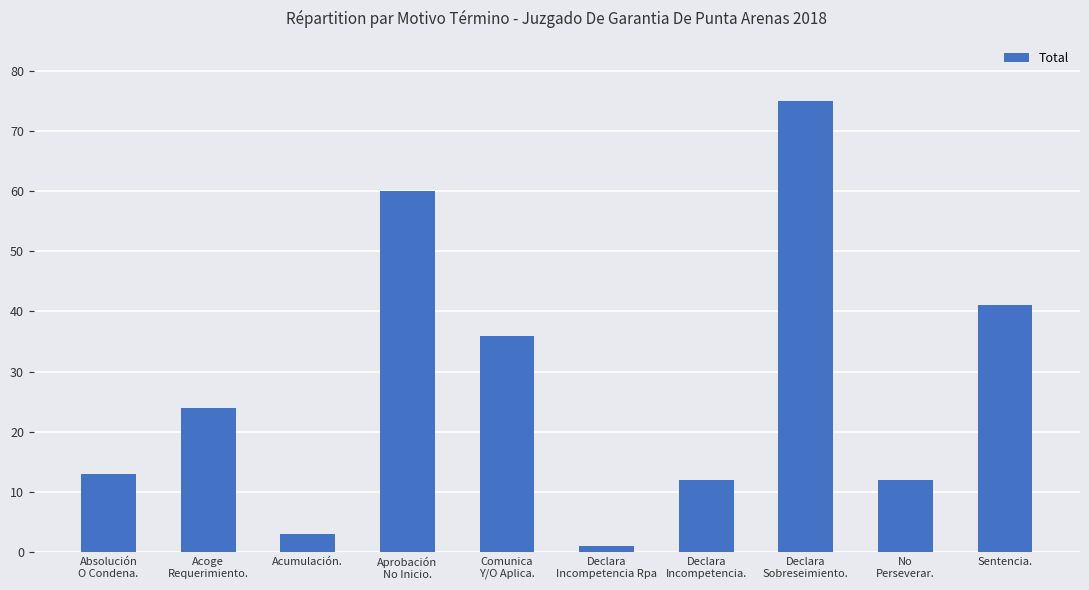

What is the average value?

28